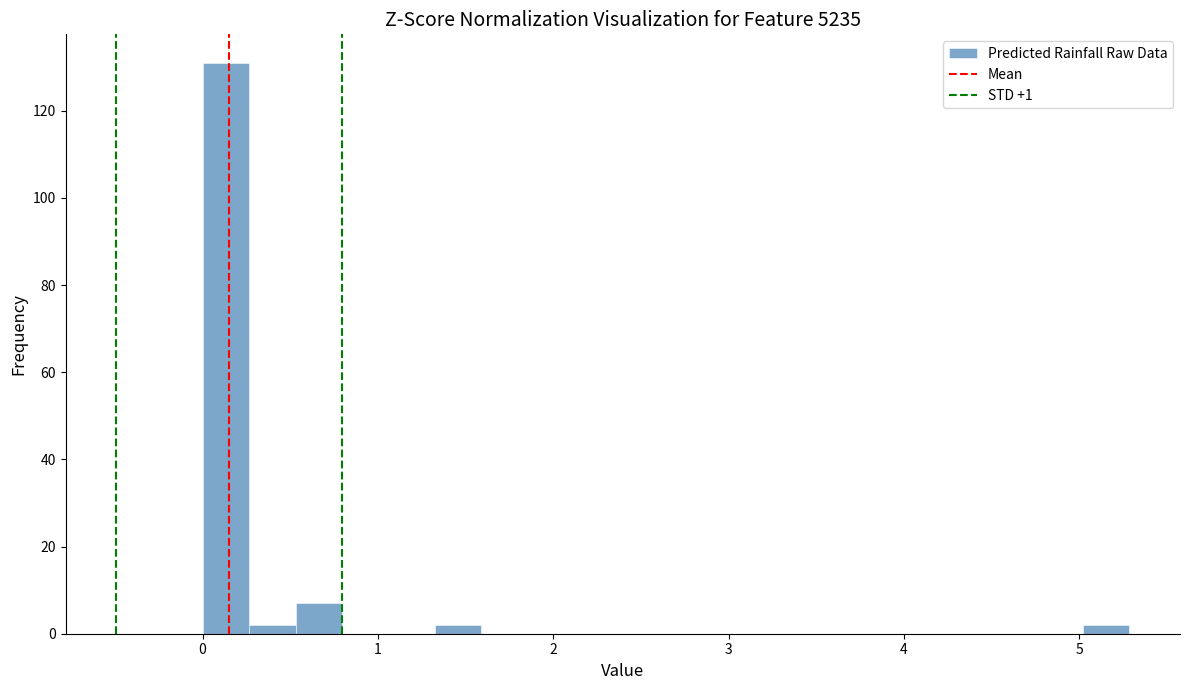

Read against the x-axis, roughly where is the centre of the tallest bar?

0.1